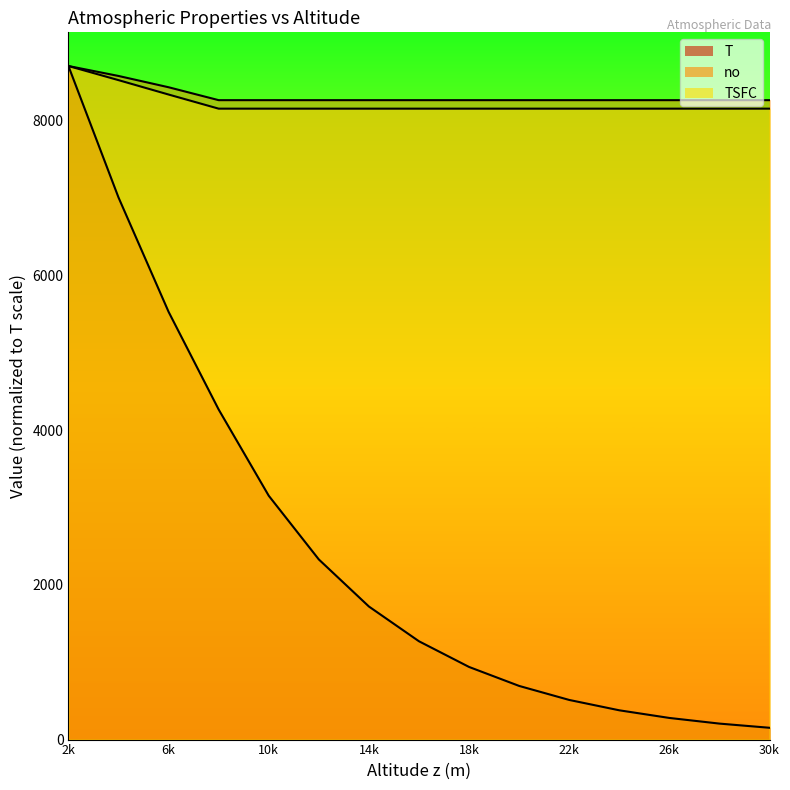

Which series changed the most between 4000 and 18000?

T